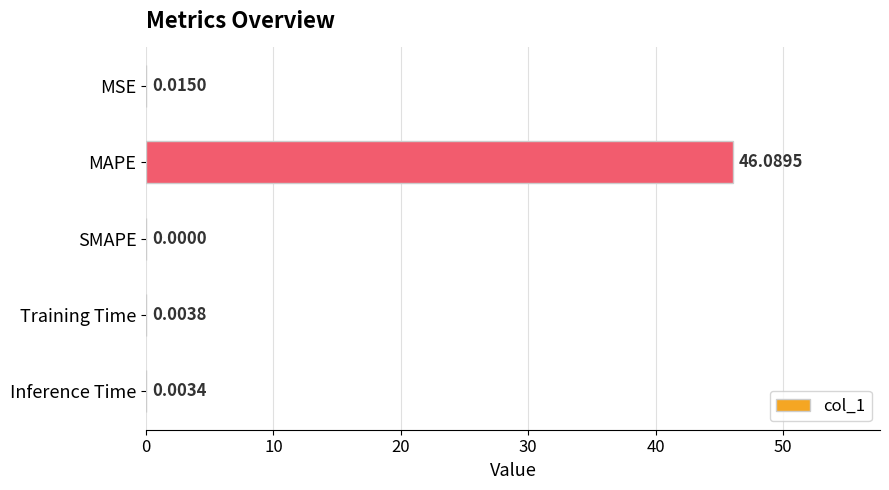

What is the sum of all values?

46.1